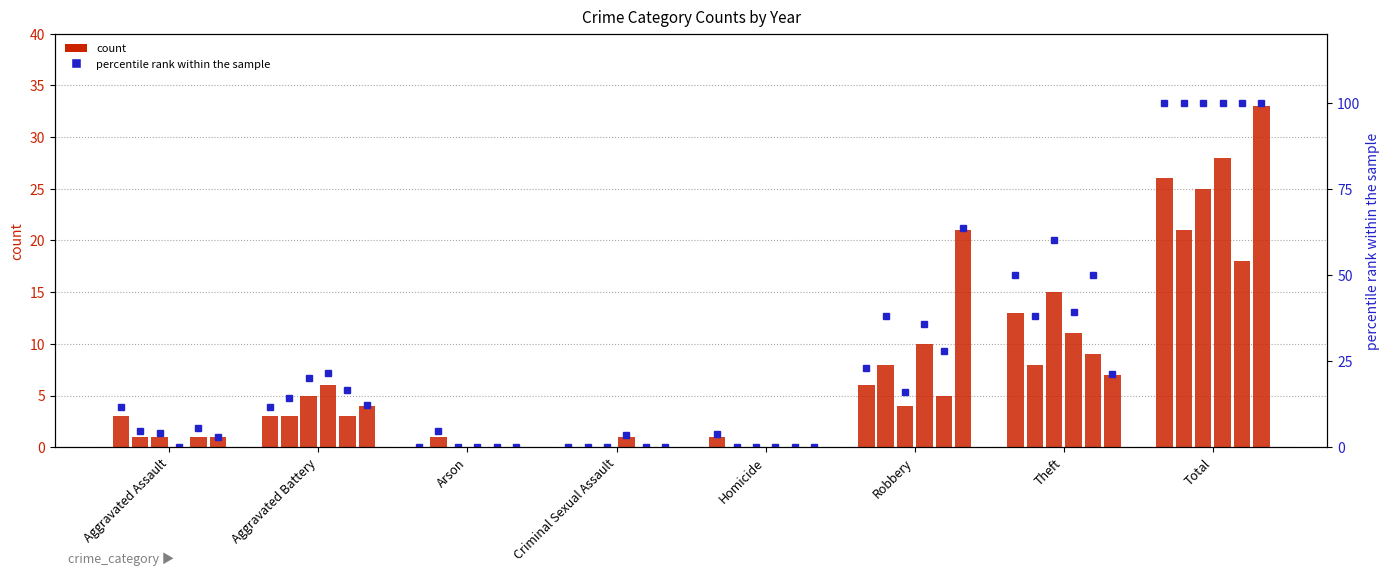

How many groups of bars are there?

8